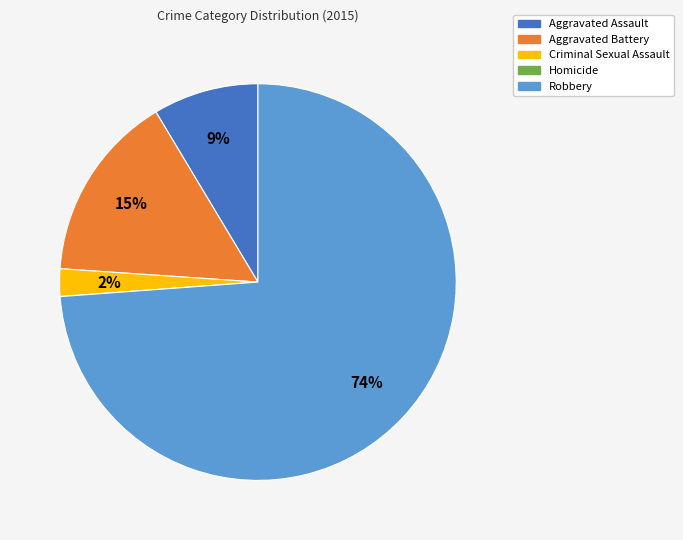

Combined, do Robbery and Aggravated Battery account for over 50%?

Yes